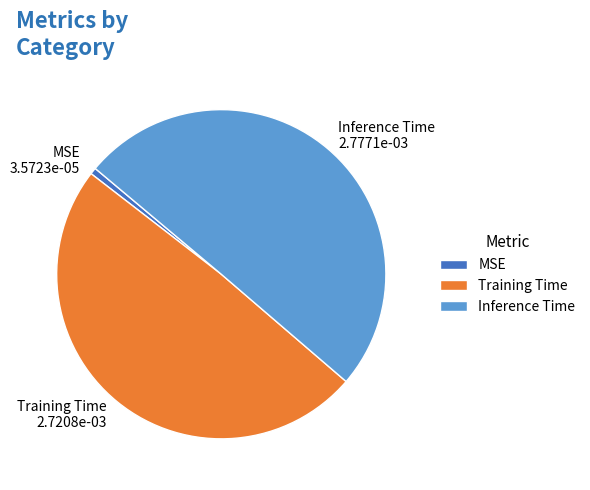

Which has a higher value, Training Time or Inference Time?

Inference Time